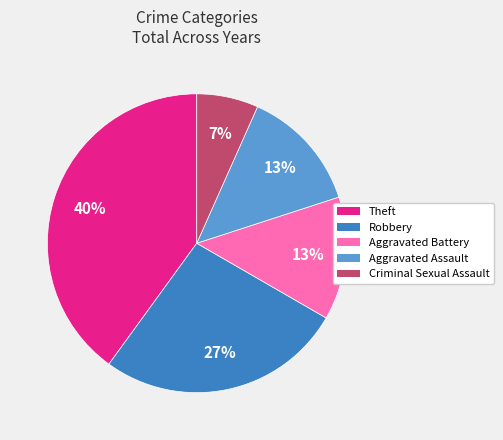

Which category has the smallest portion of the pie?

Criminal Sexual Assault